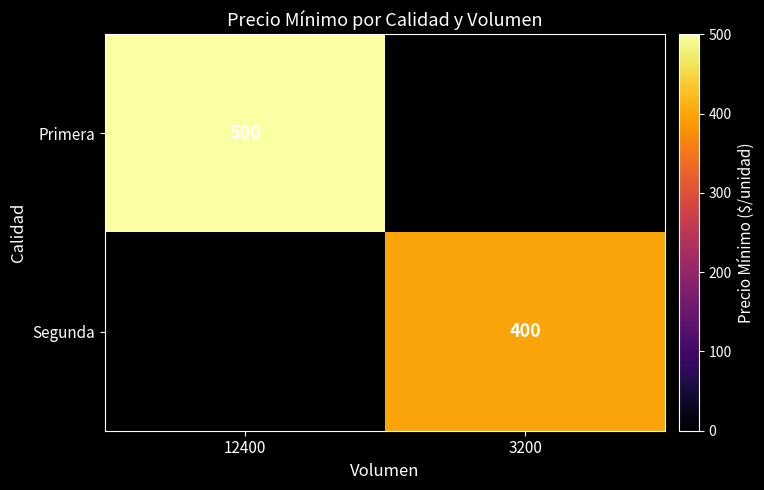

Which has a higher value, 3200 or 12400?

12400